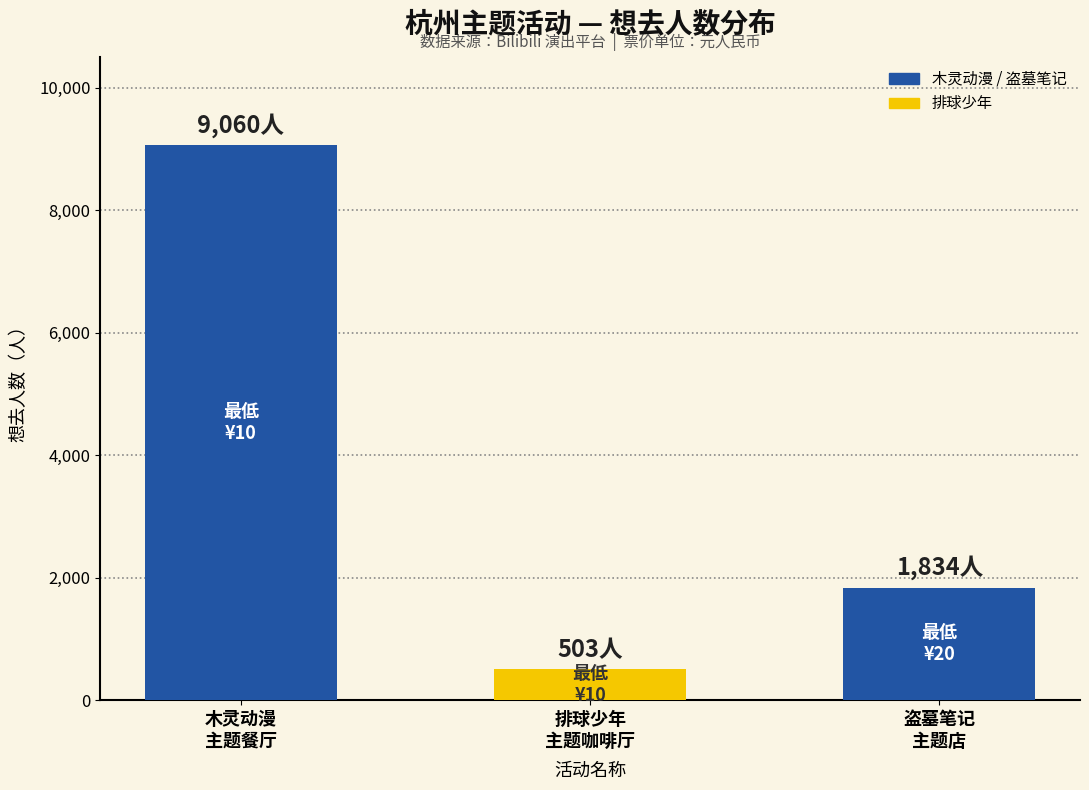

True or false: the data shows 825 at 盗墓笔记
主题店.

False